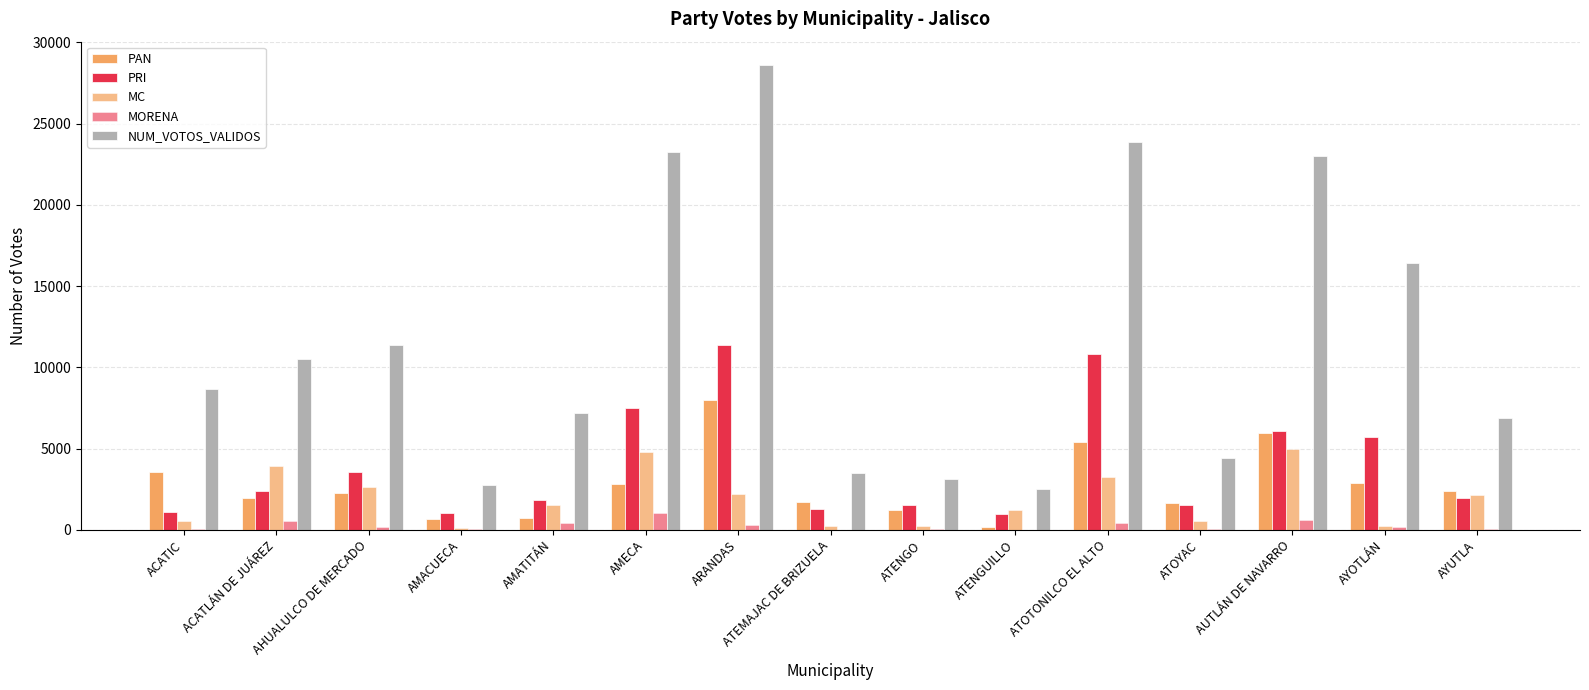

What is the minimum value shown in the chart?

4